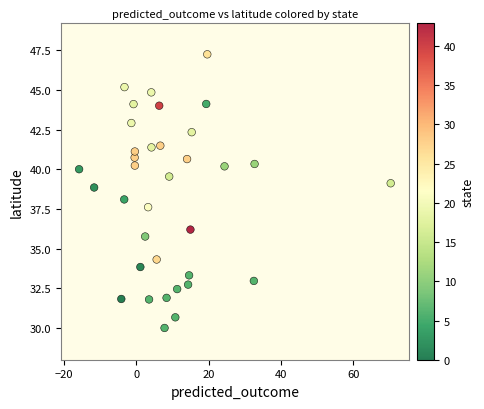

What is the range of Y values (max minus min)?

17.2